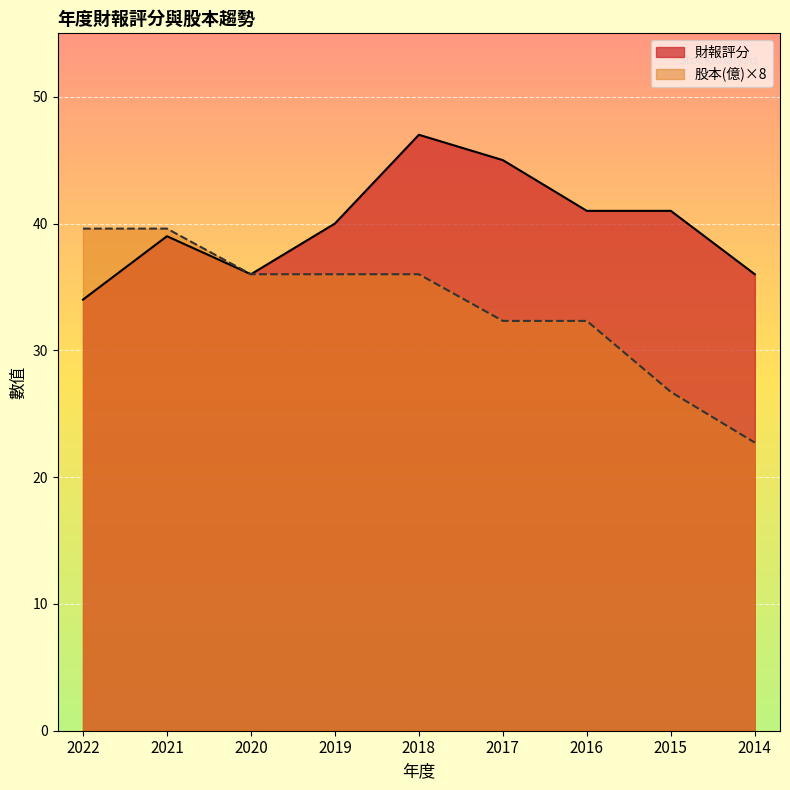

At which category is the sum across all series the highest?

2018